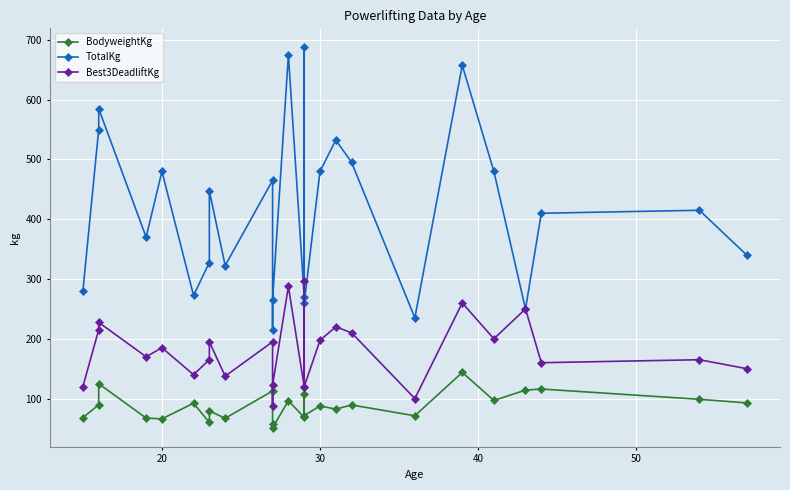

True or false: Best3DeadliftKg has more than 1 points higher than both neighbors.

True